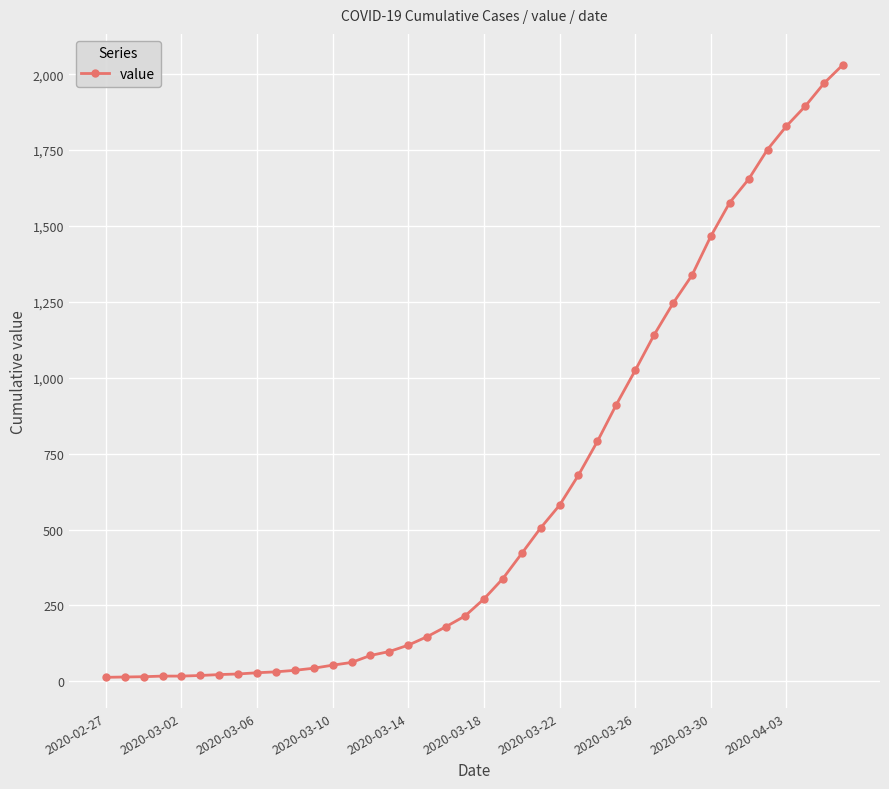

What is the average value?

616